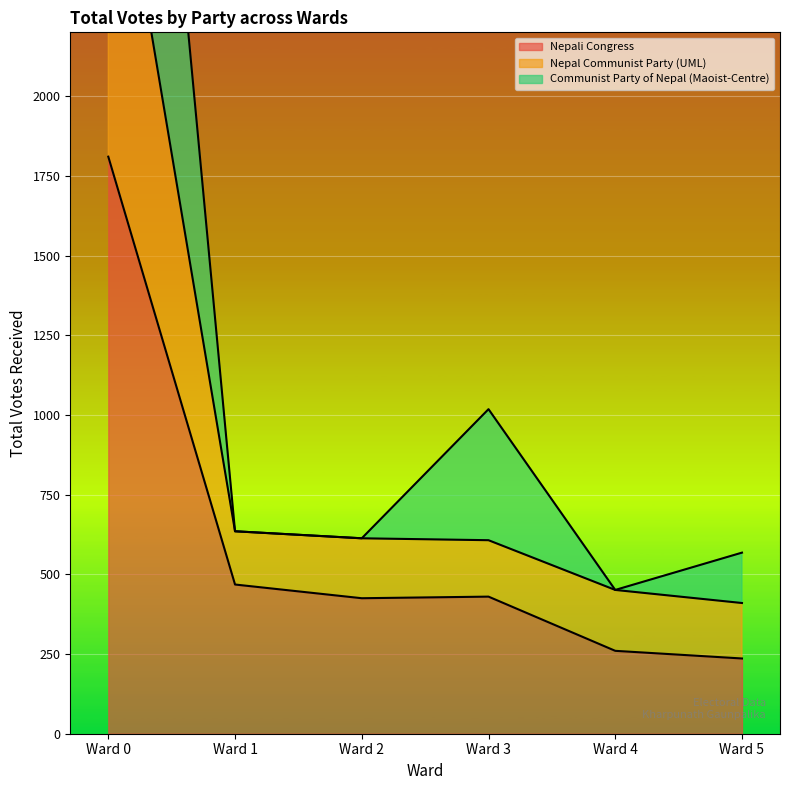

How many values in the Nepal Communist Party (UML) series are below 613?

3